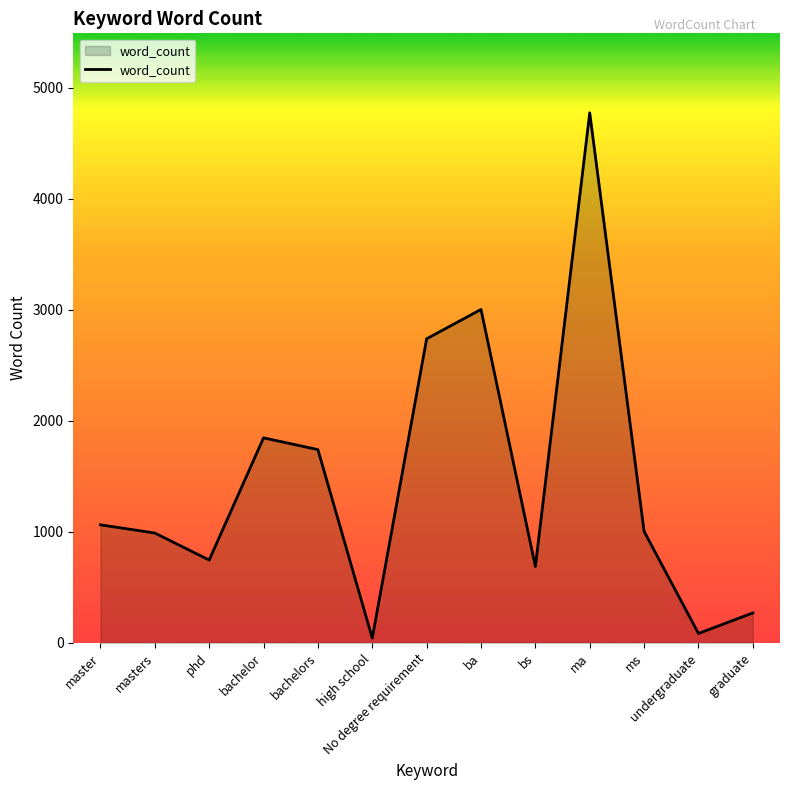

What is the approximate value at master?

1063